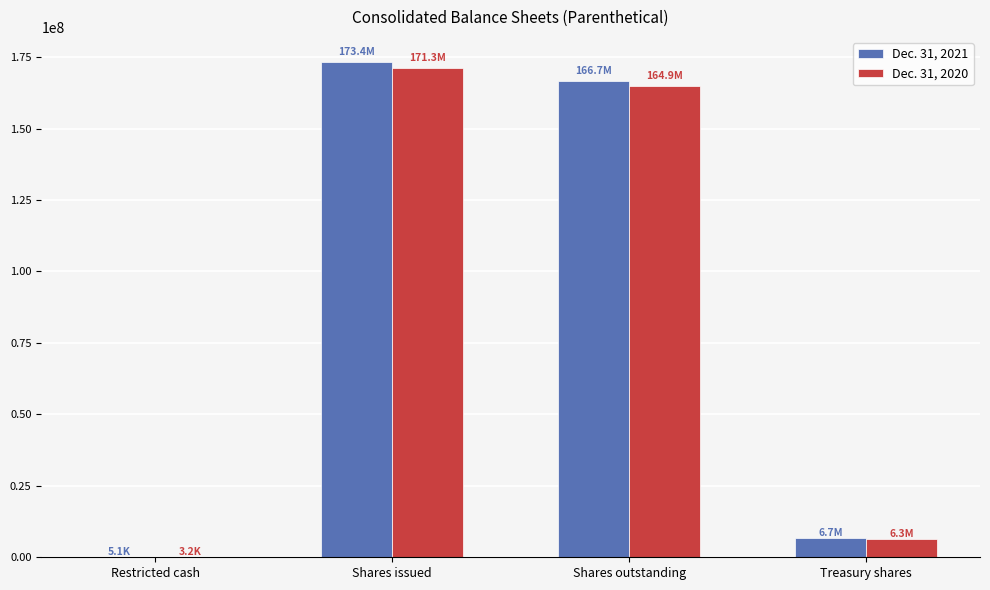

Is the value of Dec. 31, 2020 at Shares outstanding greater than the value of Dec. 31, 2021 at Restricted cash?

Yes